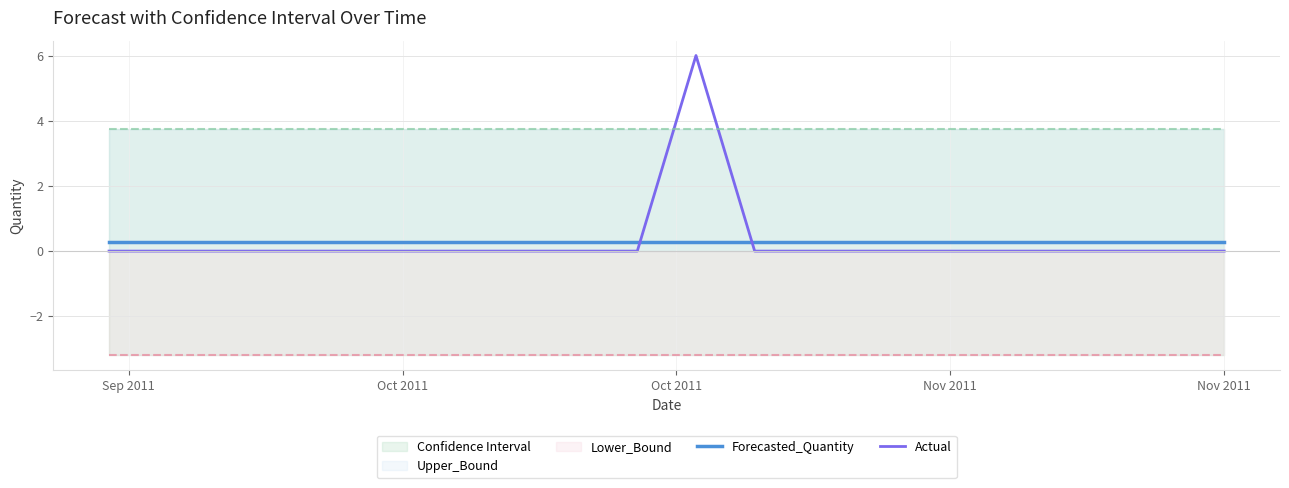

True or false: Forecasted_Quantity and Actual intersect in this chart.

True